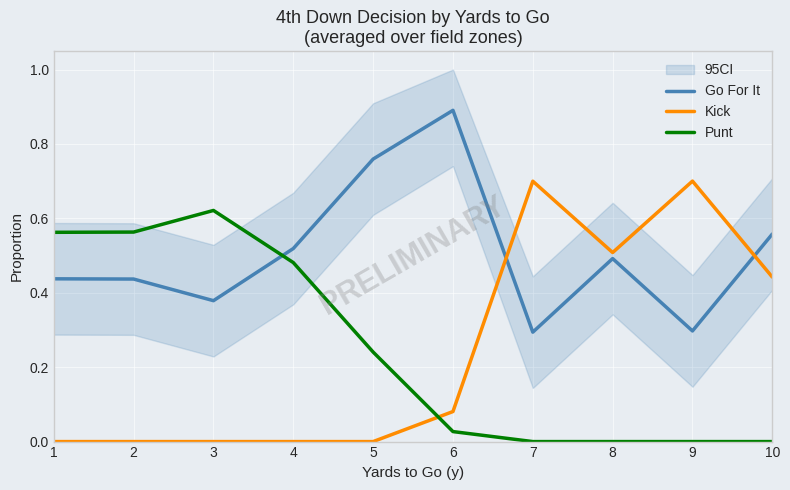

How many times do Go For It and Kick cross each other?

2